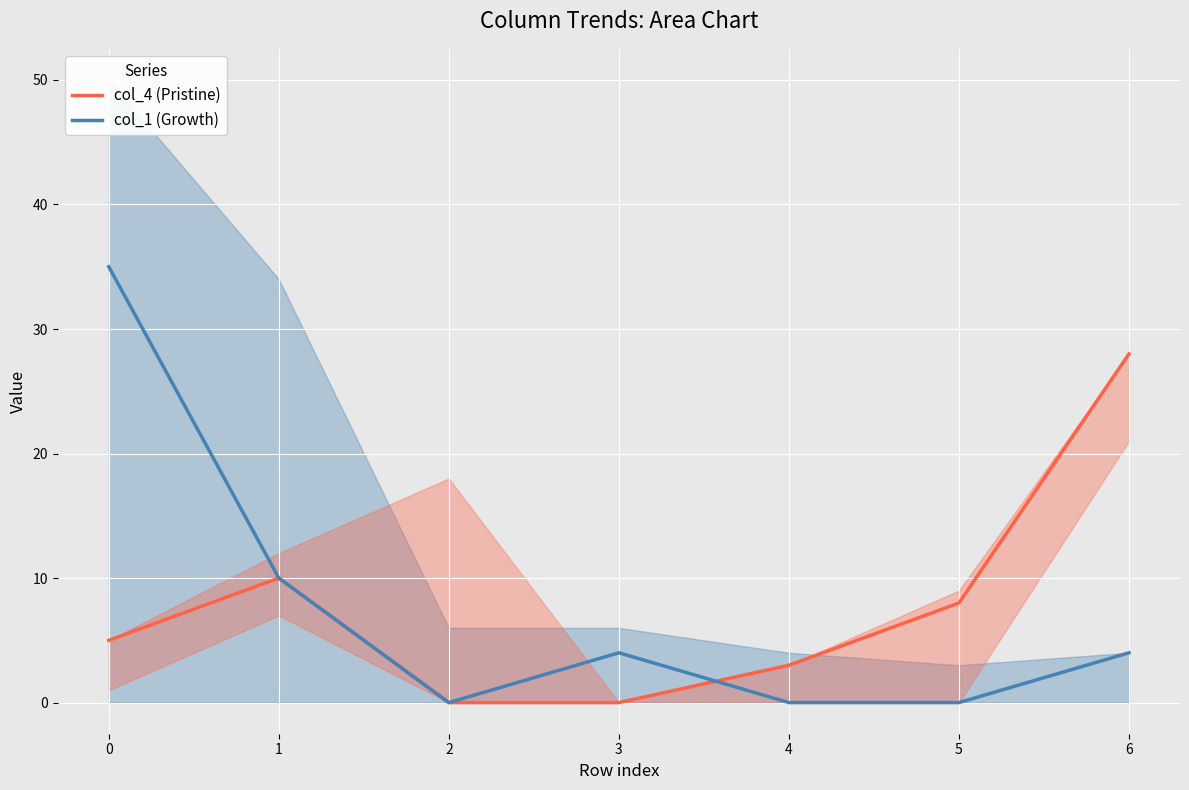

At which label is col_1 (Growth) closest to 17?

1